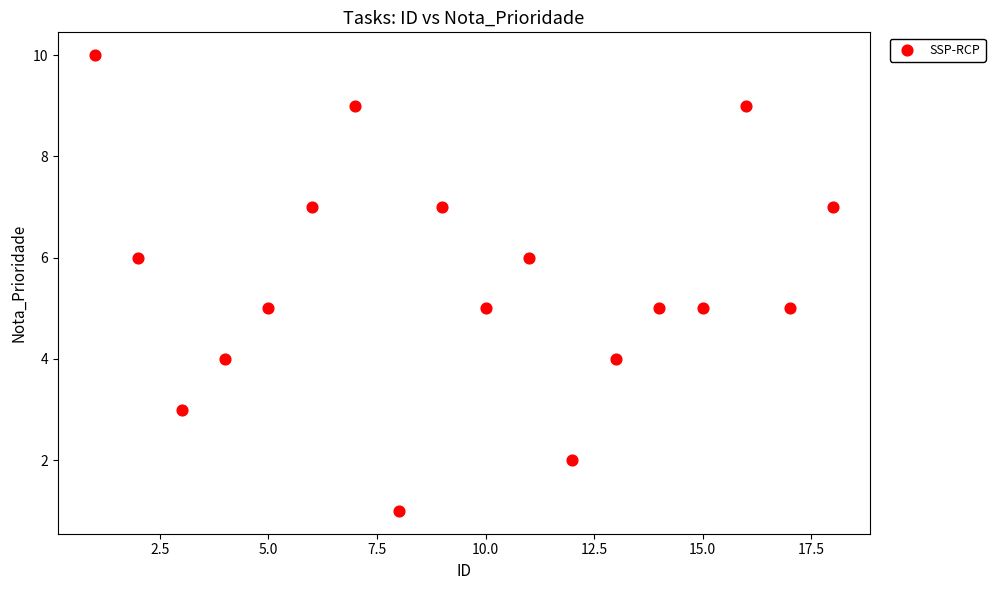

What is the range of Y values (max minus min)?

9